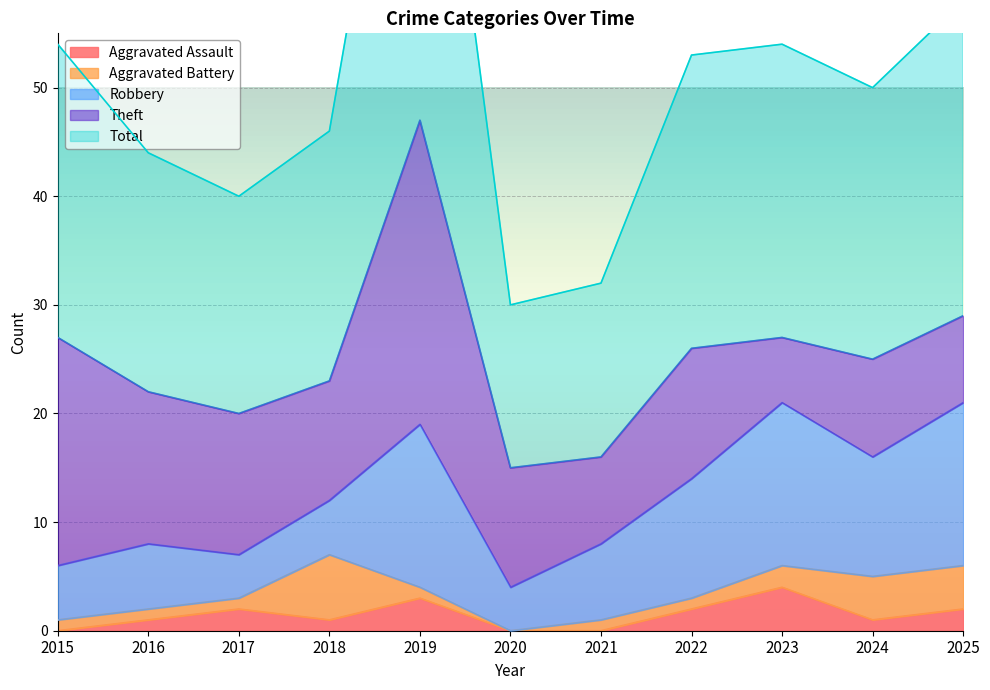

Rank the series at 2024 from lowest to highest value.

Aggravated Assault, Aggravated Battery, Theft, Robbery, Total